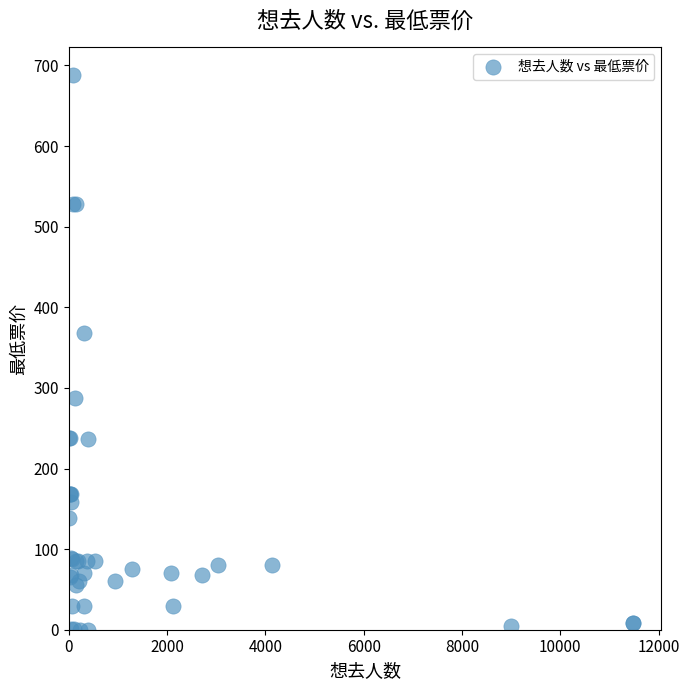

What Y value in the scatter plot is closest to 344?

368.0